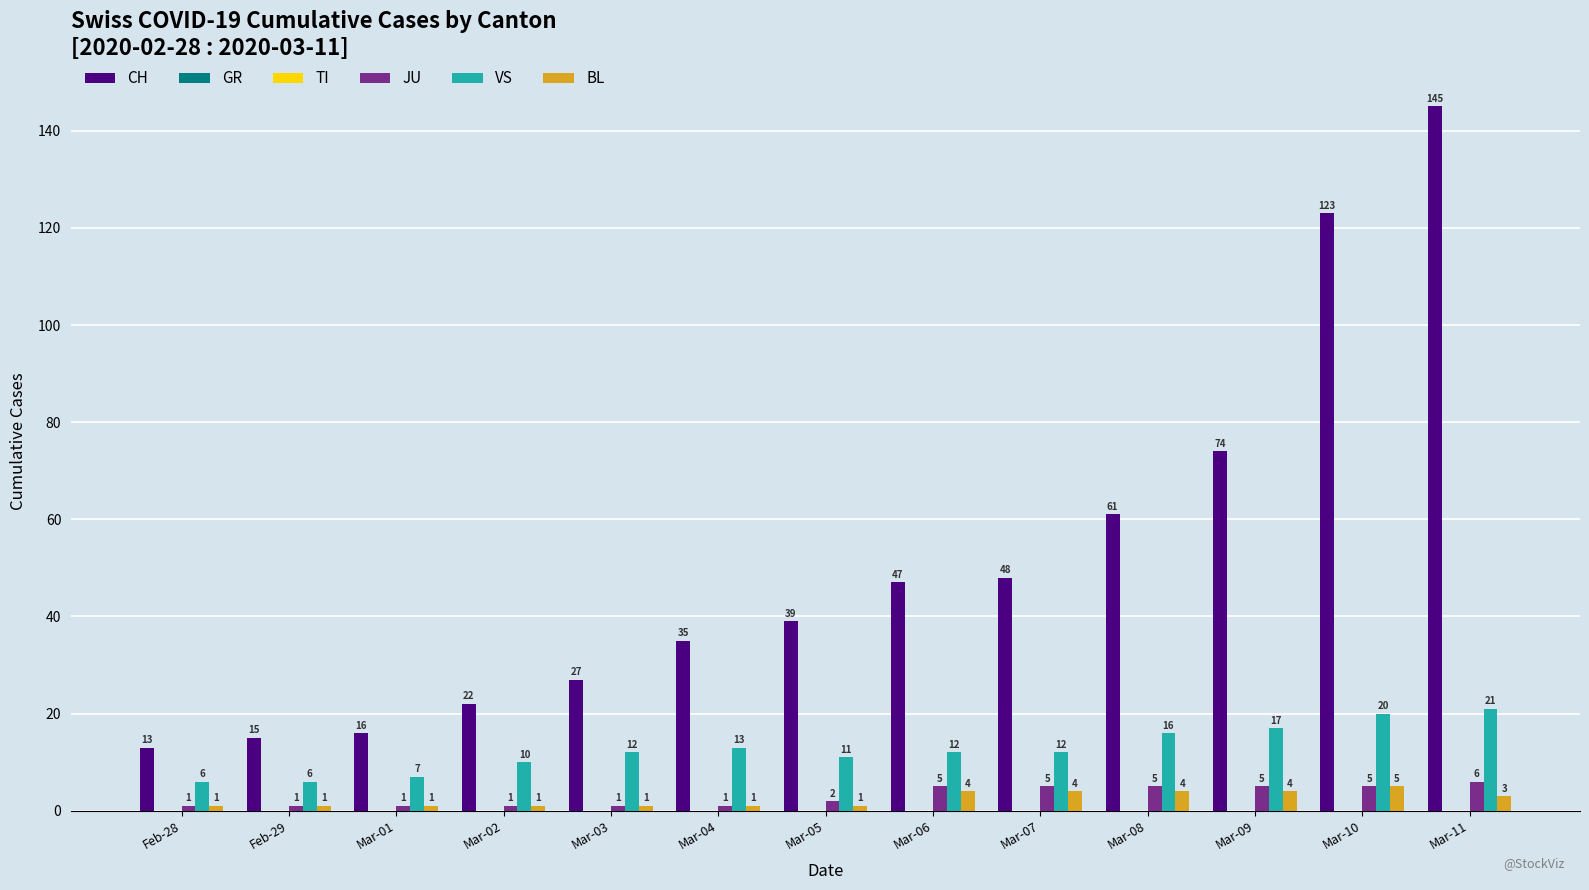

What is the highest value of the JU series?

6